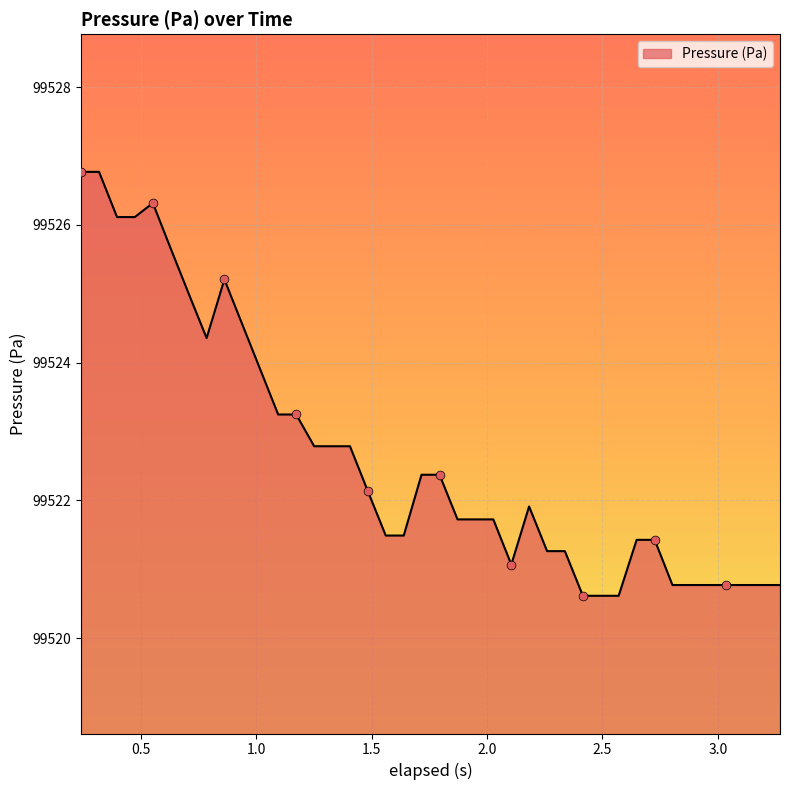

What is the greatest value displayed?

99526.8